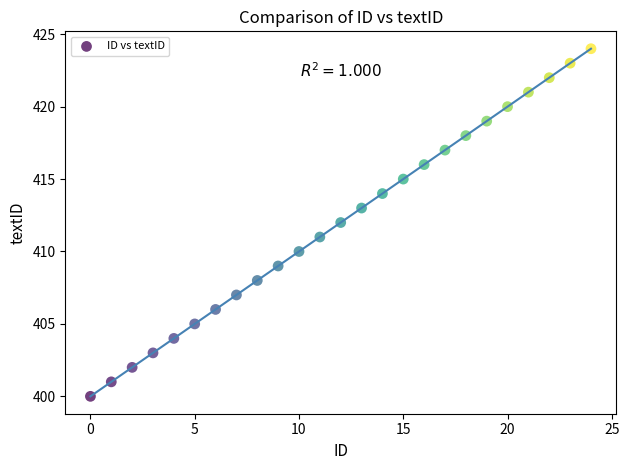

What is the range of Y values (max minus min)?

24